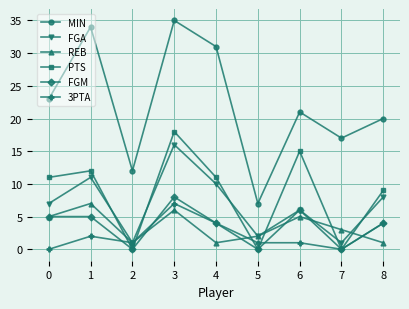

Does the chart display data point markers on the line(s)?

Yes